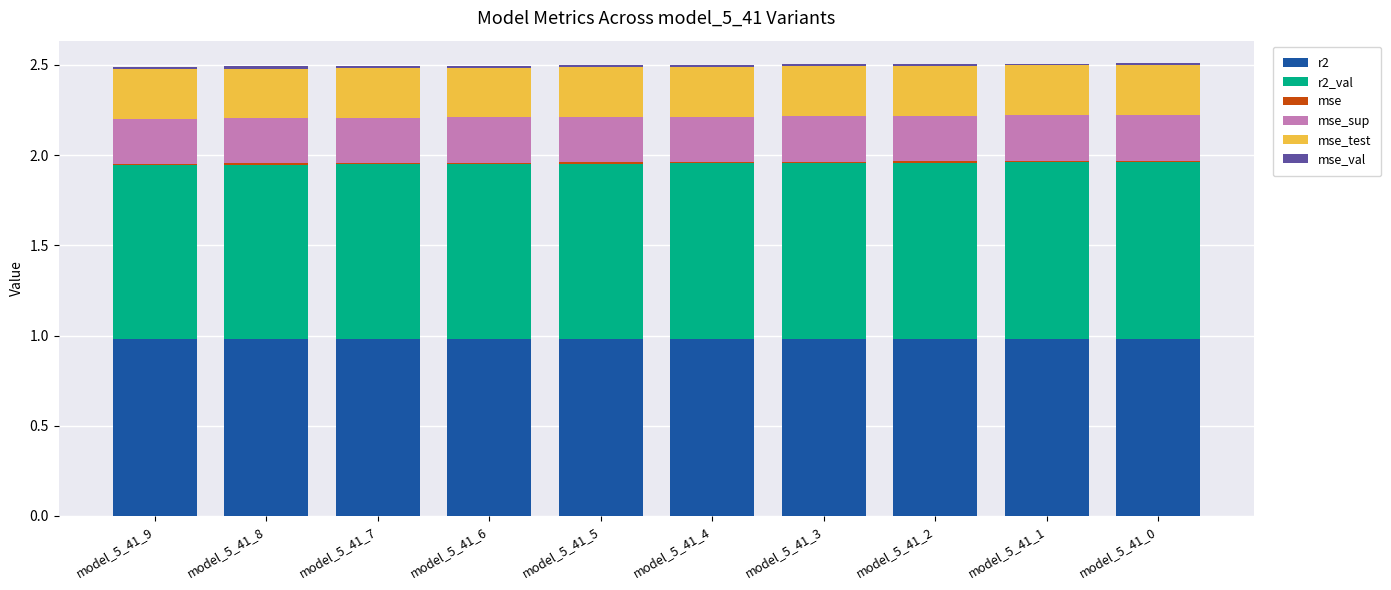

True or false: r2 has a value of 1.0 at model_5_41_6.

True